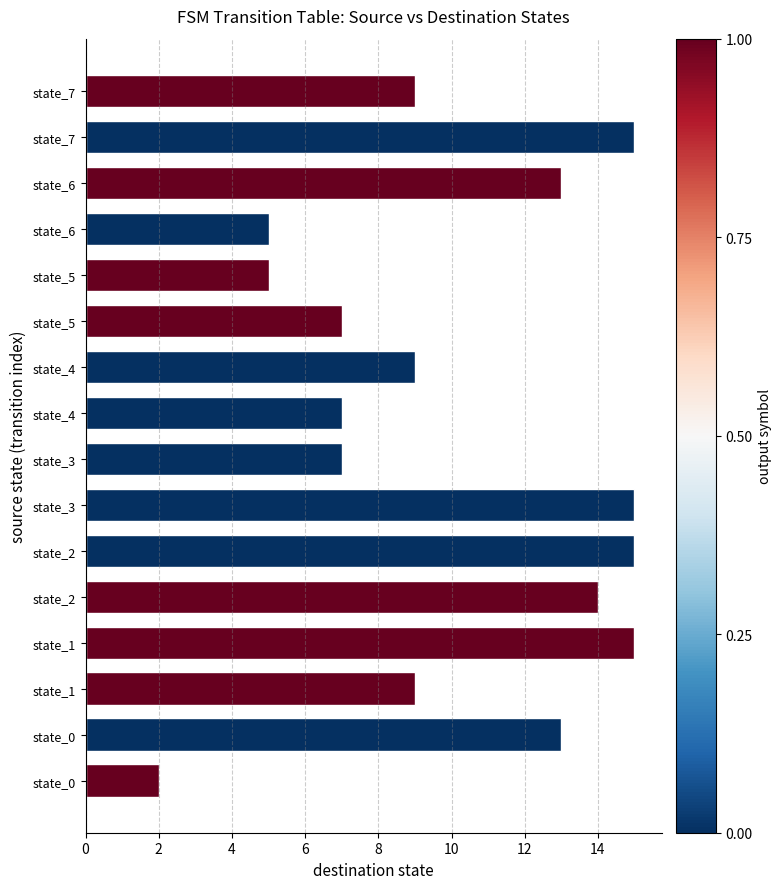

Are the bars horizontal?

Yes